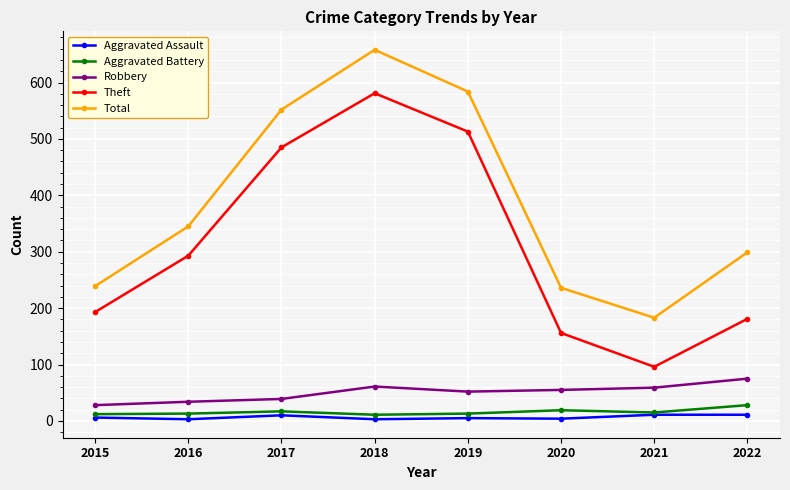

What is the value of the Aggravated Assault point at the 4th from the left?

3